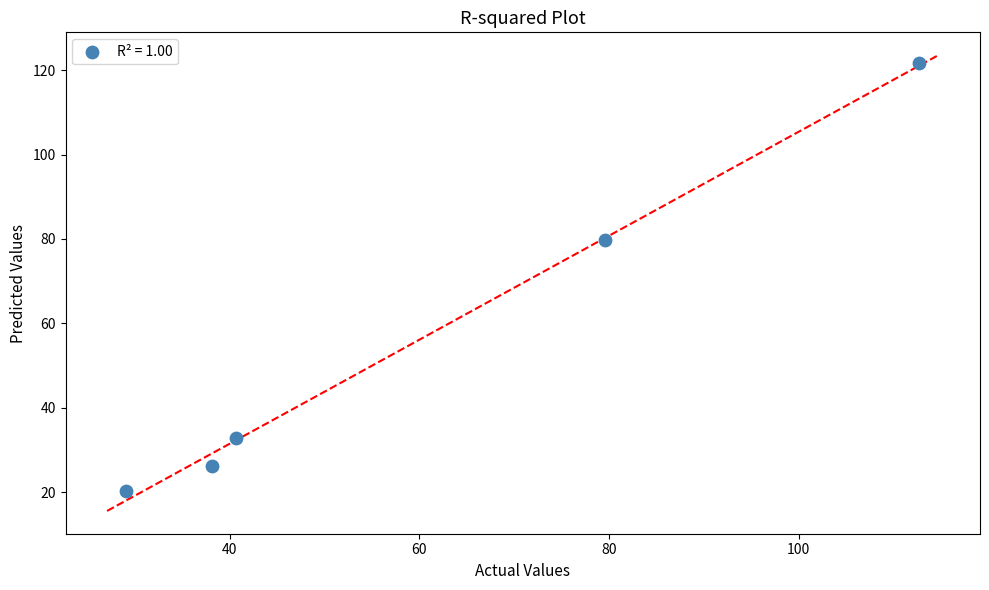

What Y value in the scatter plot is closest to 70?

79.8